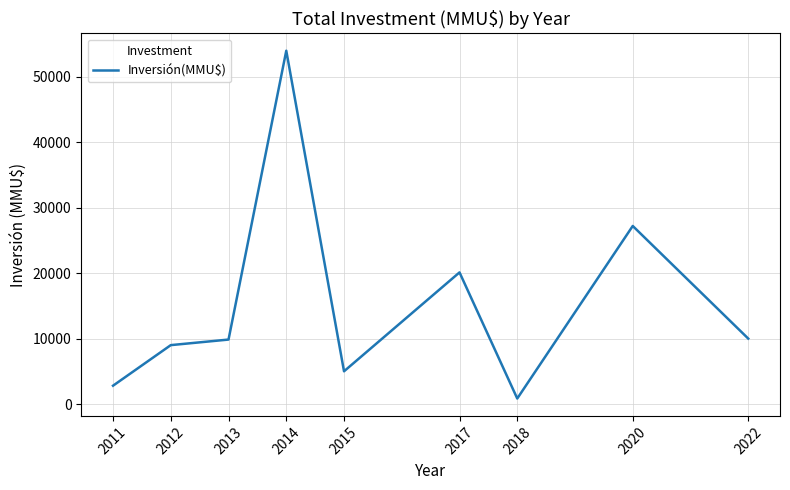

Count the number of categories in the chart.

9